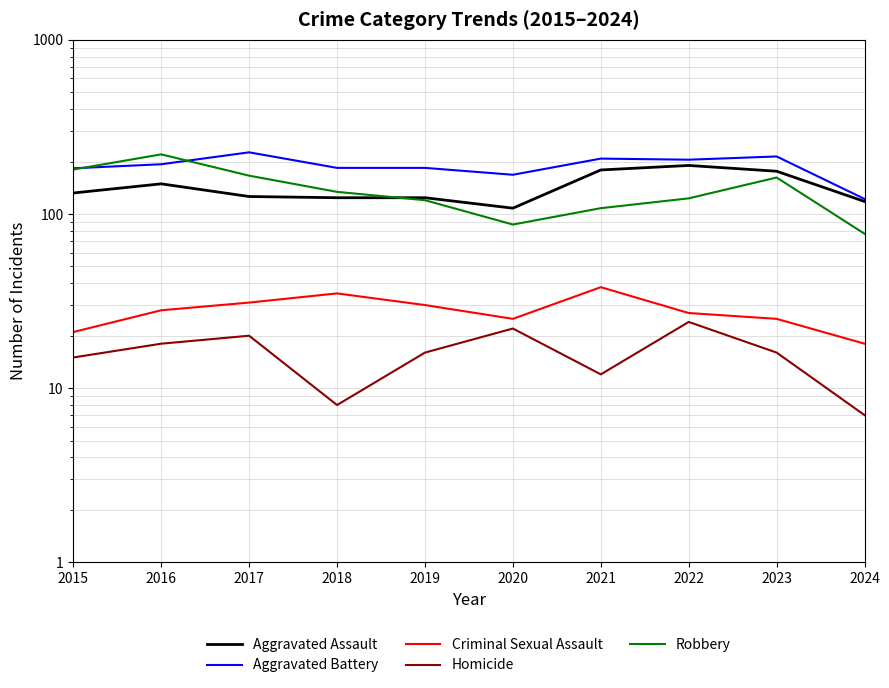

True or false: Aggravated Battery and Criminal Sexual Assault intersect in this chart.

False